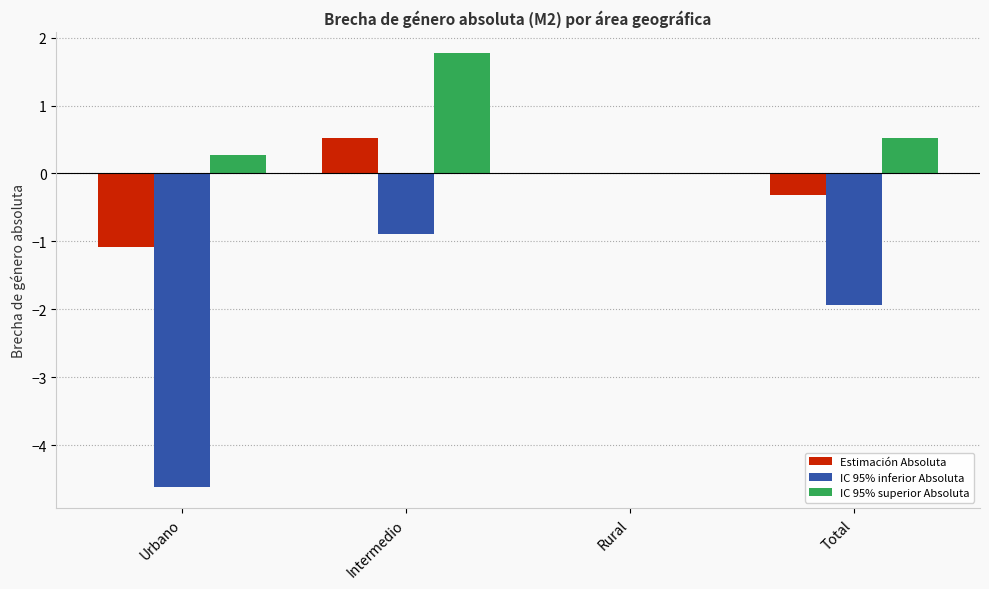

What is the greatest value displayed?

1.8